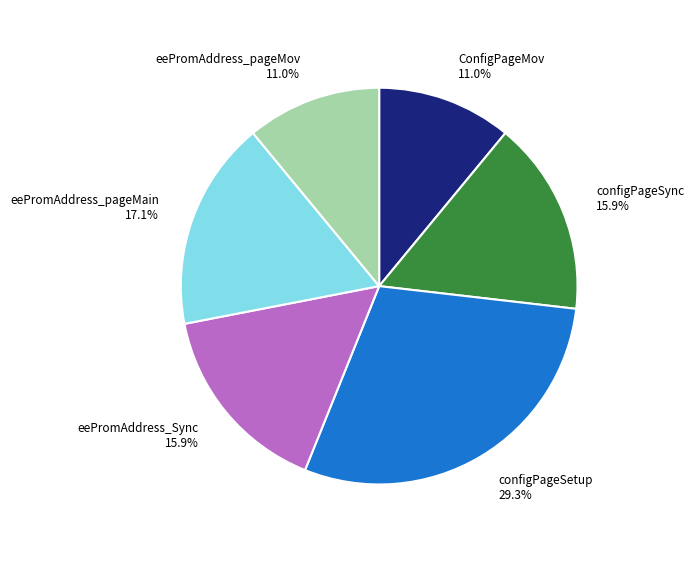

What is the total percentage of eePromAddress_pageMov and configPageSync?

26.8%